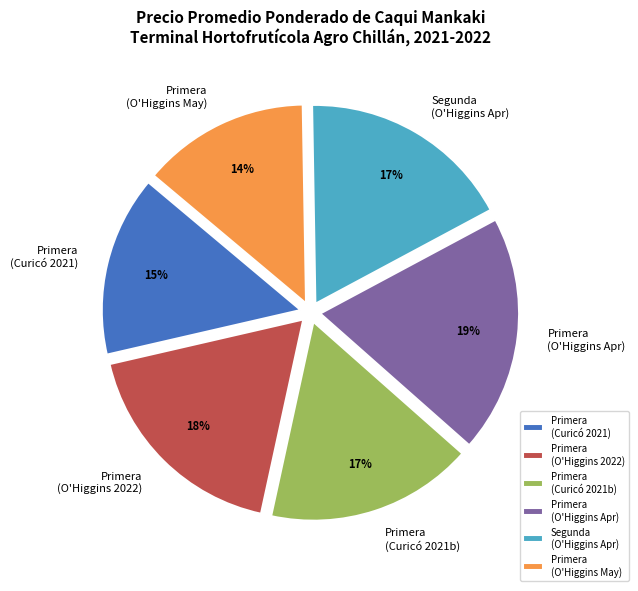

To the nearest percent, what is the combined percentage of Primera (O'Higgins Apr) and Primera (Curicó 2021)?

34%